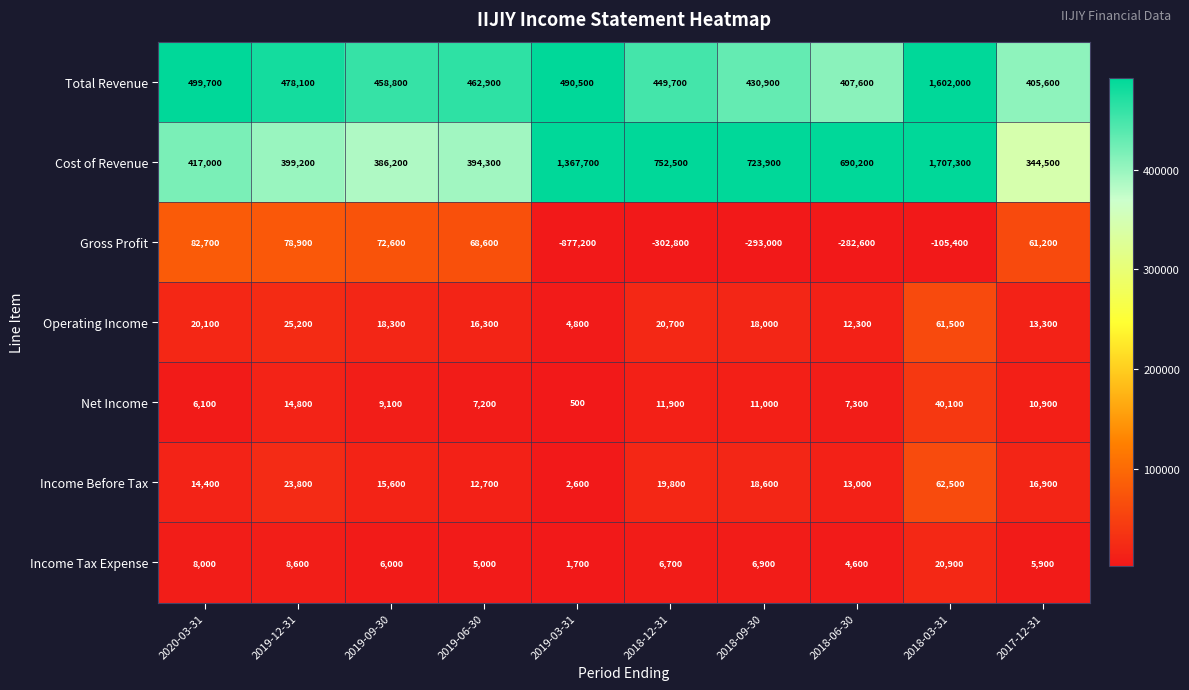

What is the total value across all series at 2020-03-31?

1048000